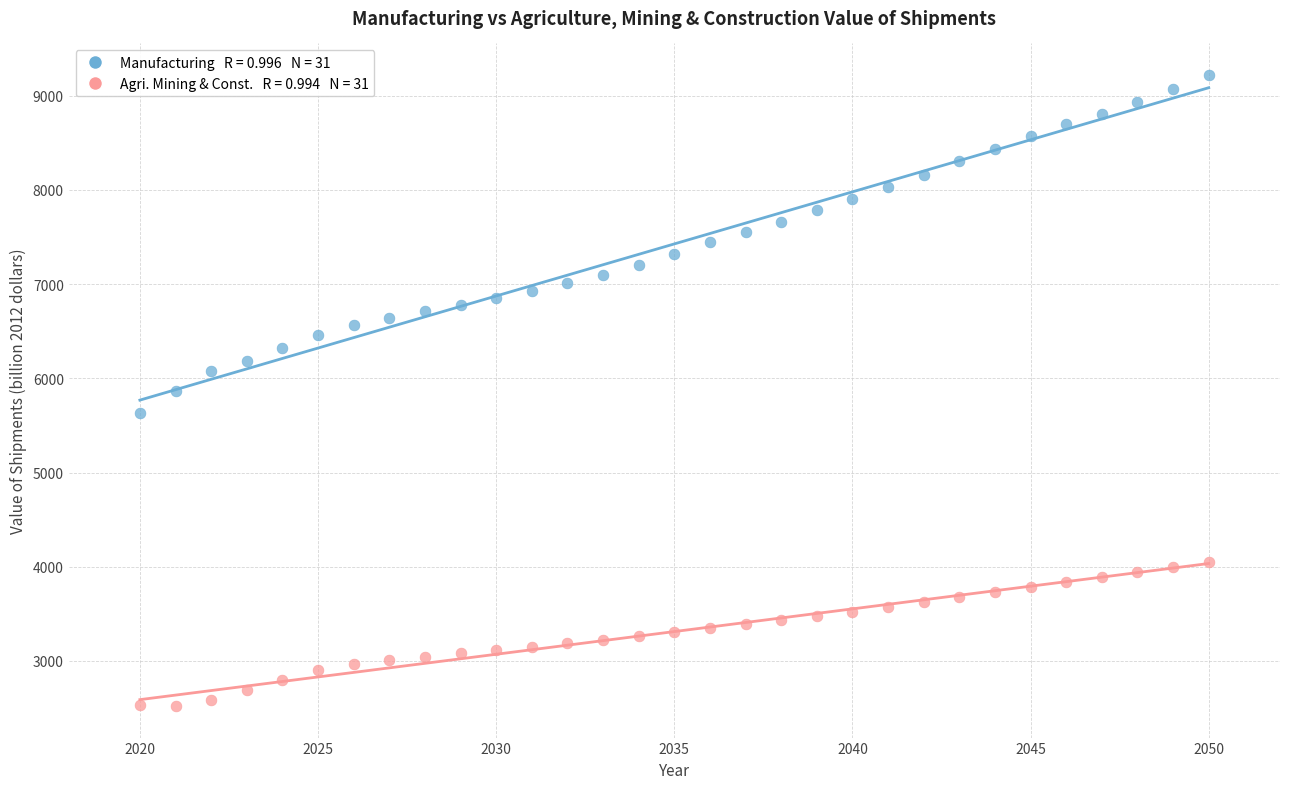

Across all data points, what is the range of X values (max minus min)?

30.0